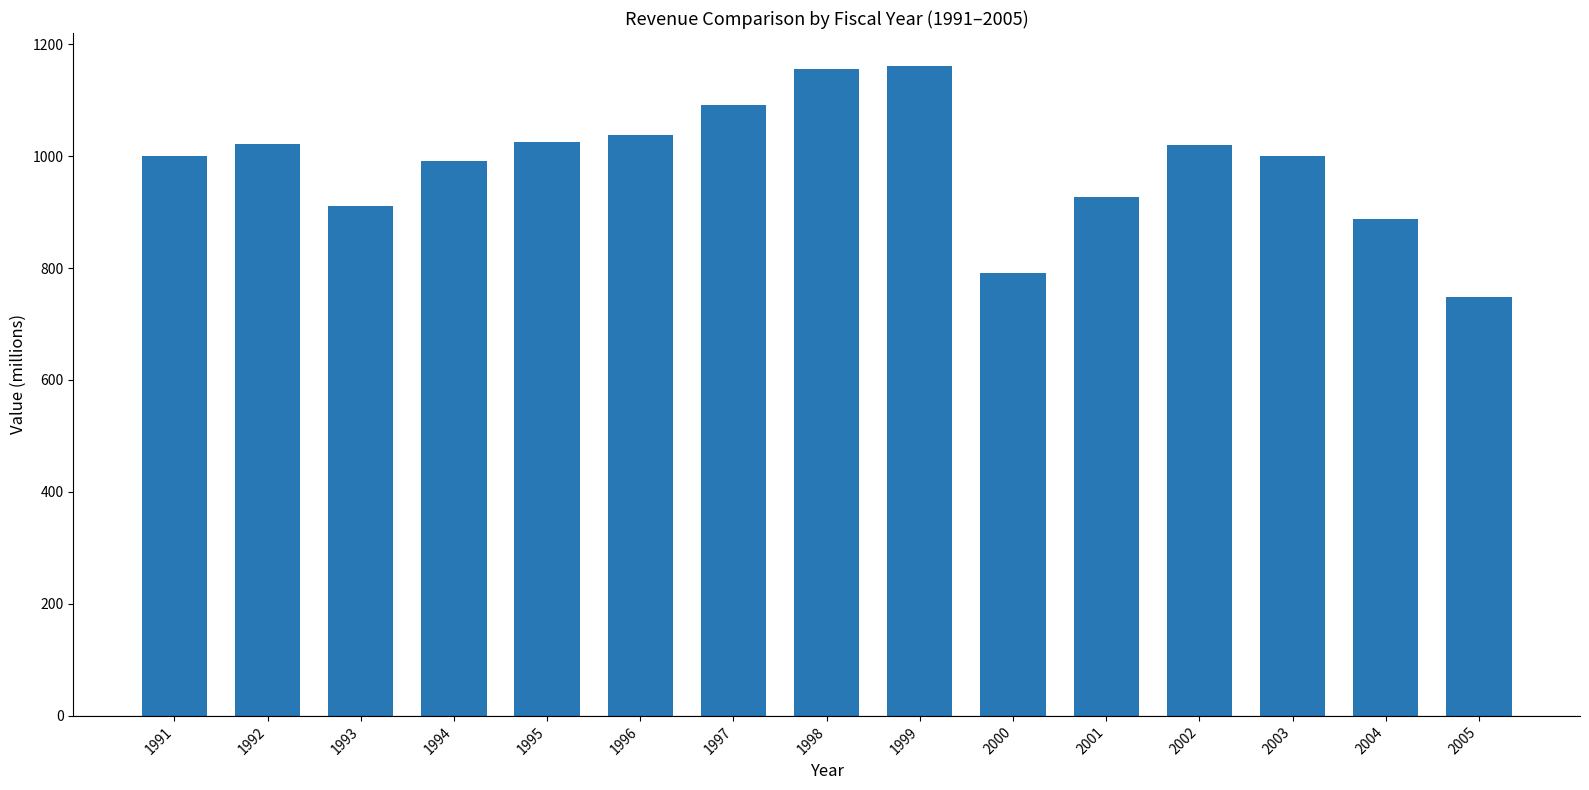

Count the number of values greater than 1000.

8